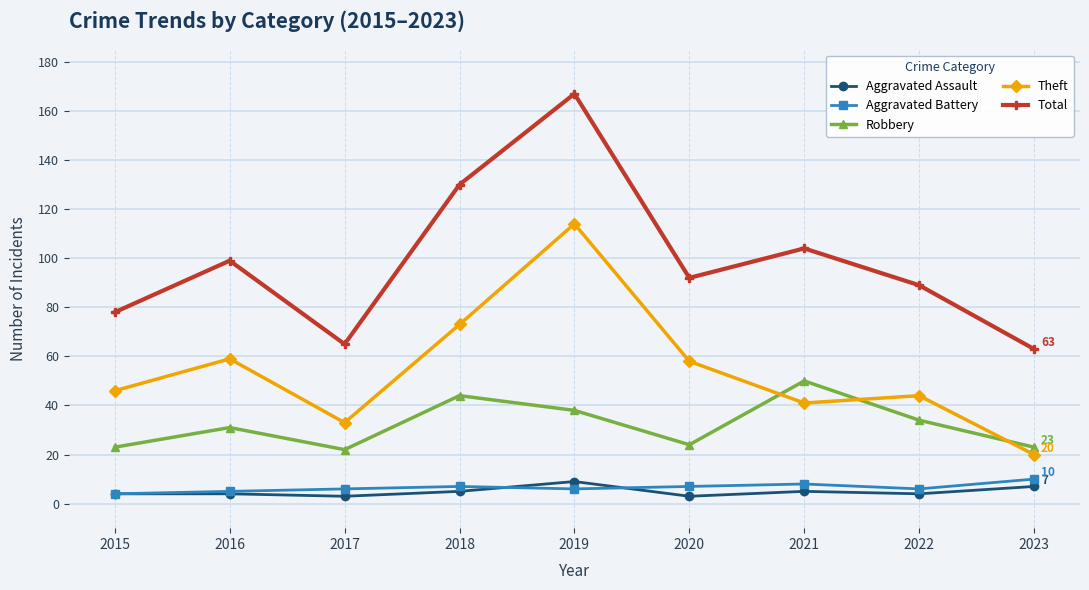

True or false: Aggravated Battery and Total intersect in this chart.

False